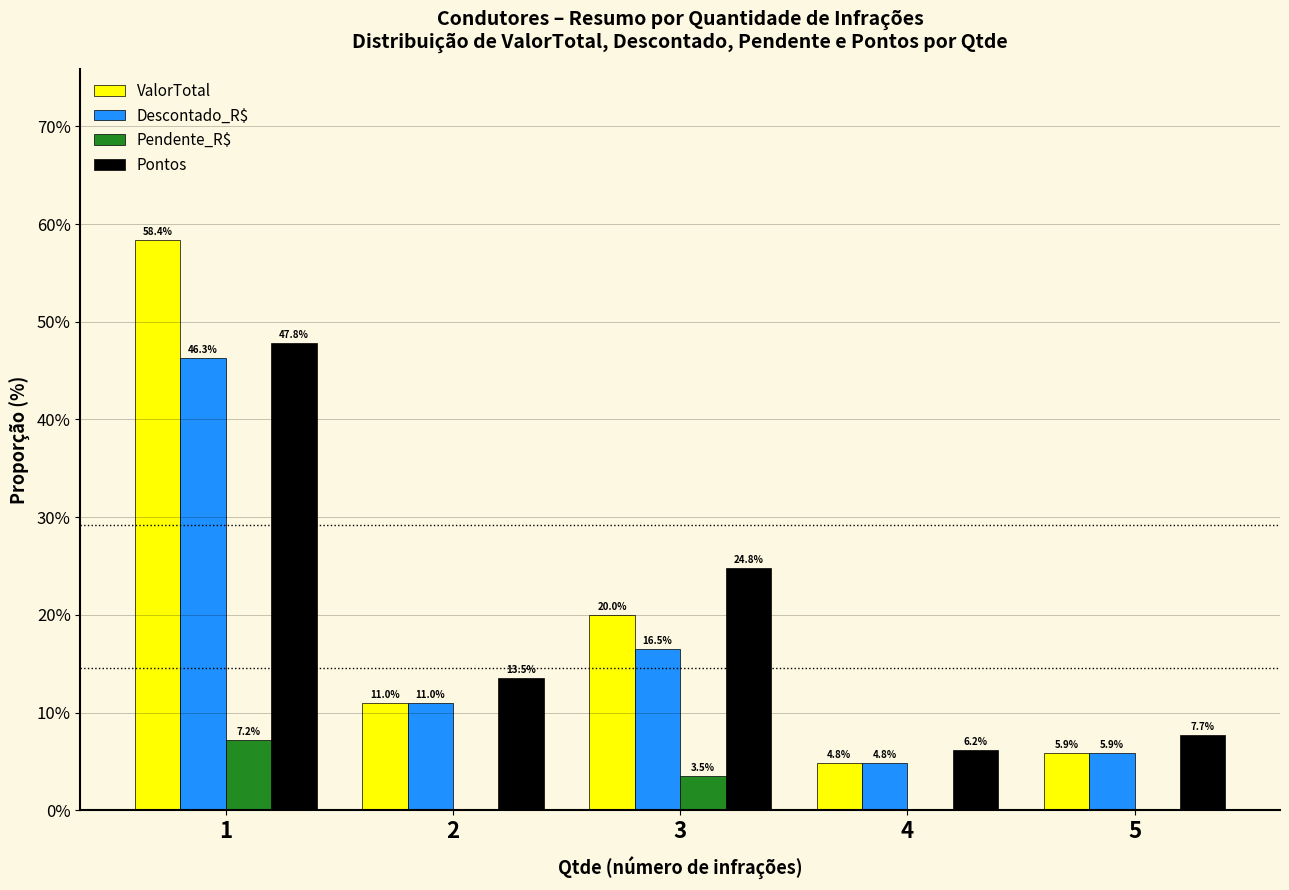

At which label does ValorTotal reach its peak?

1